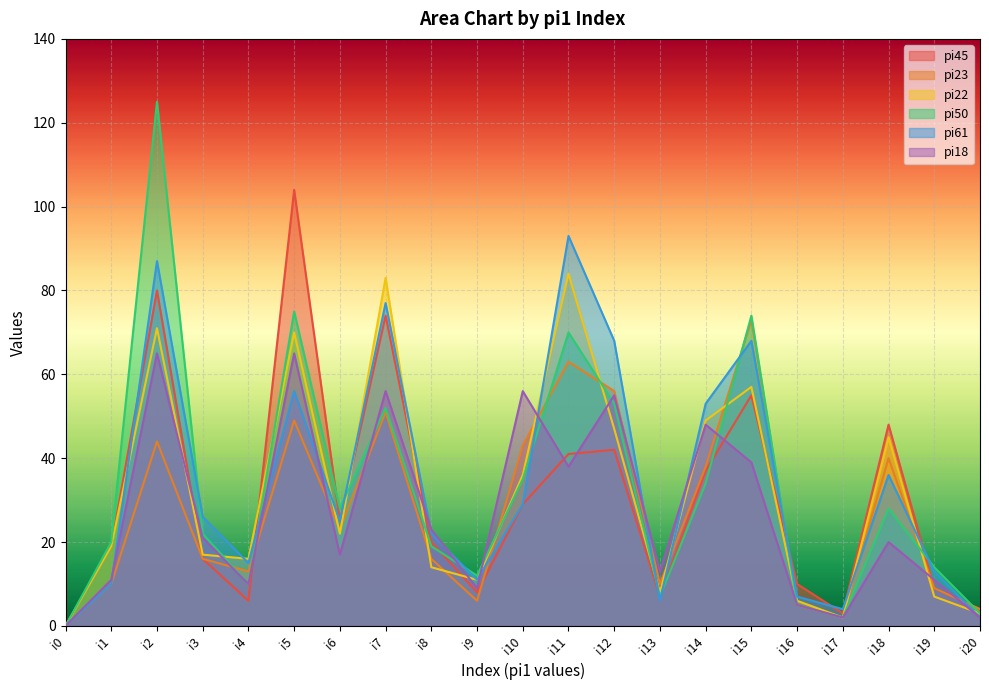

How many interior local peaks does the pi22 series have?

6